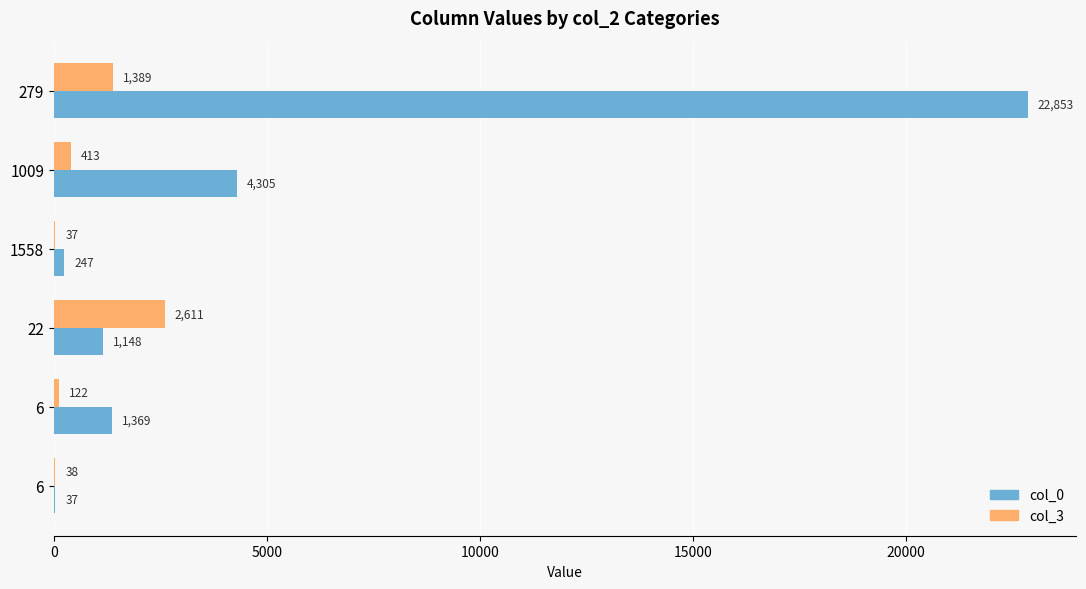

What are all the series names shown in the legend?

col_0, col_3